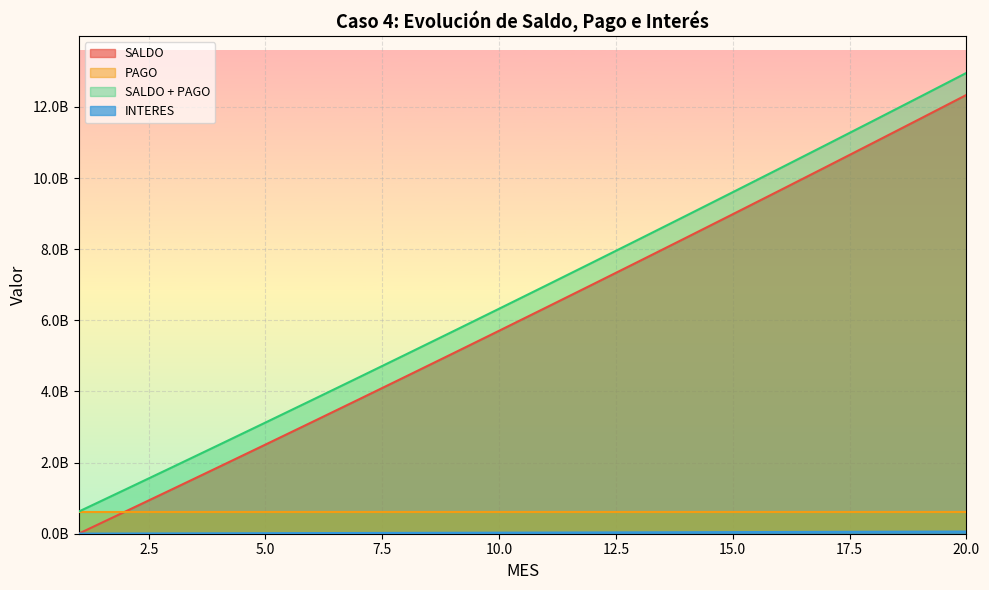

What is the value of the INTERES point at the 9th from the left?

26754205.3